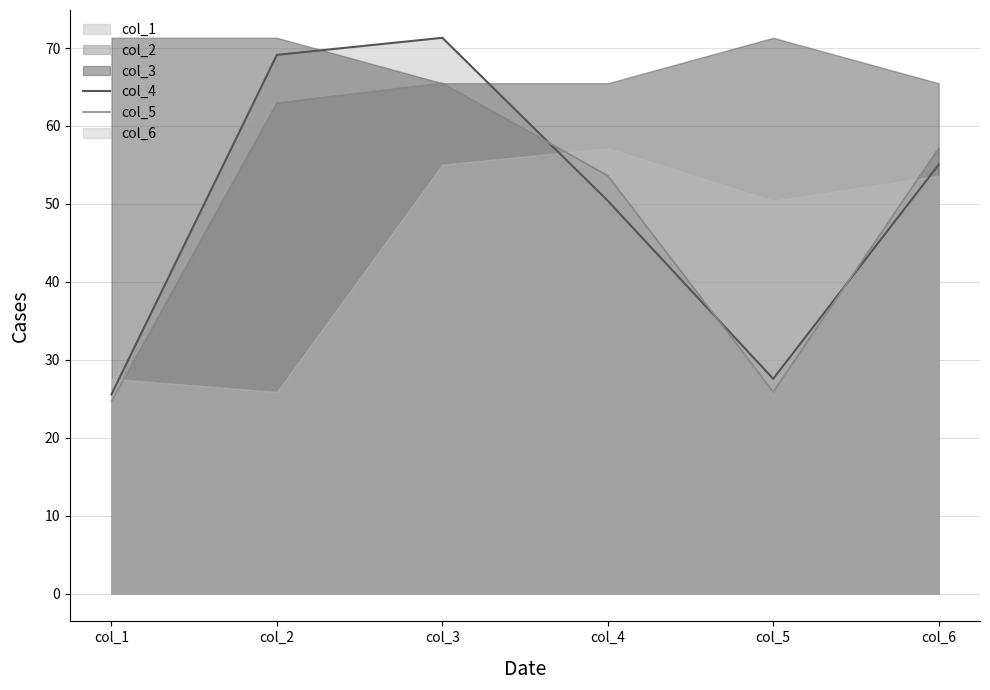

The value of col_4 at col_4 is 82.1. True or false?

False